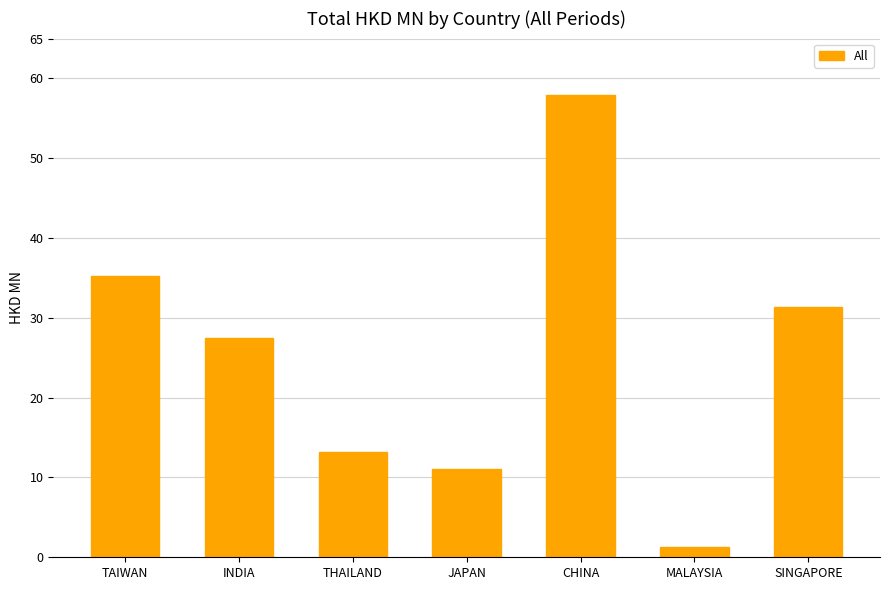

Between INDIA and CHINA, which is larger?

CHINA